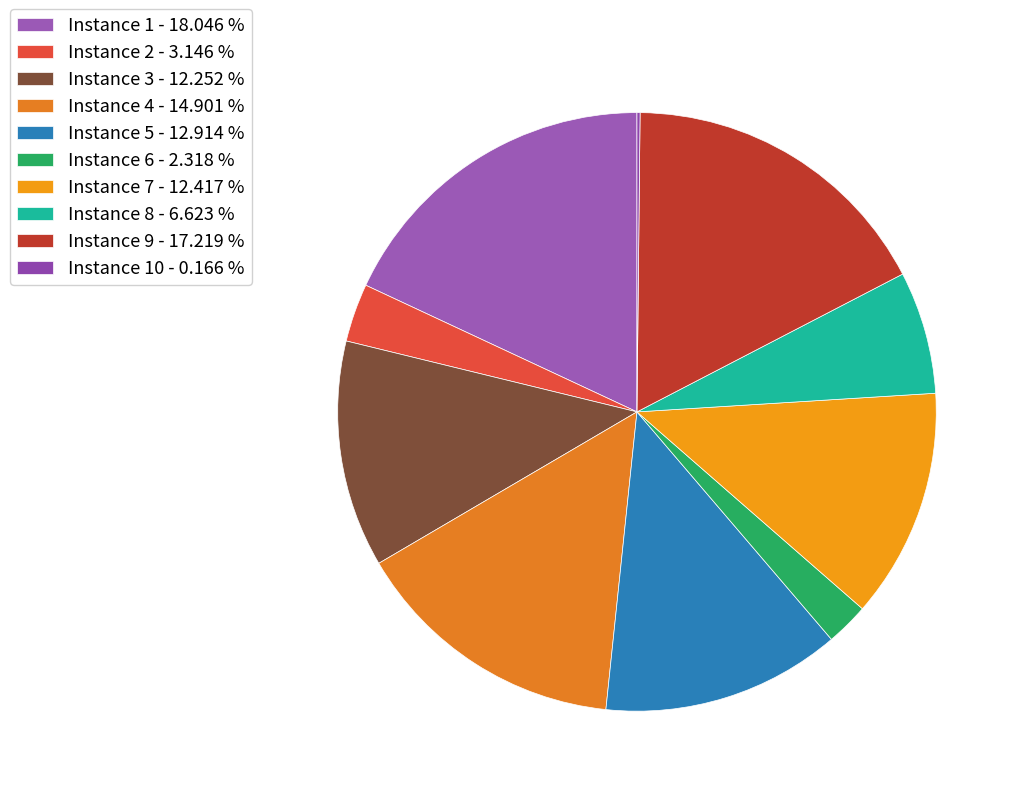

What is the largest slice in the pie chart?

Instance 1 - 18.046 %